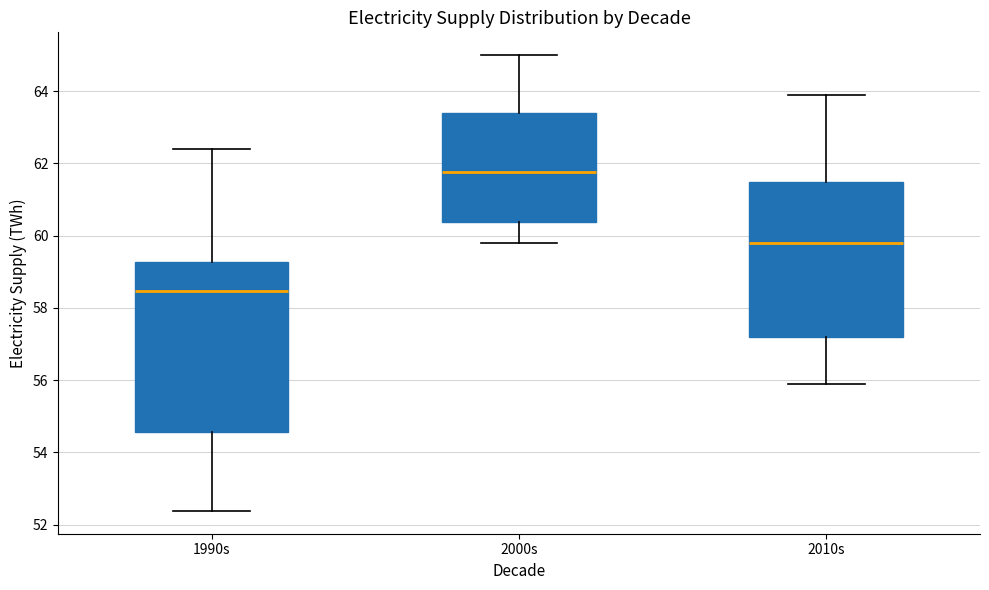

Which box is the tallest, from its lower edge to its upper edge?

1990s